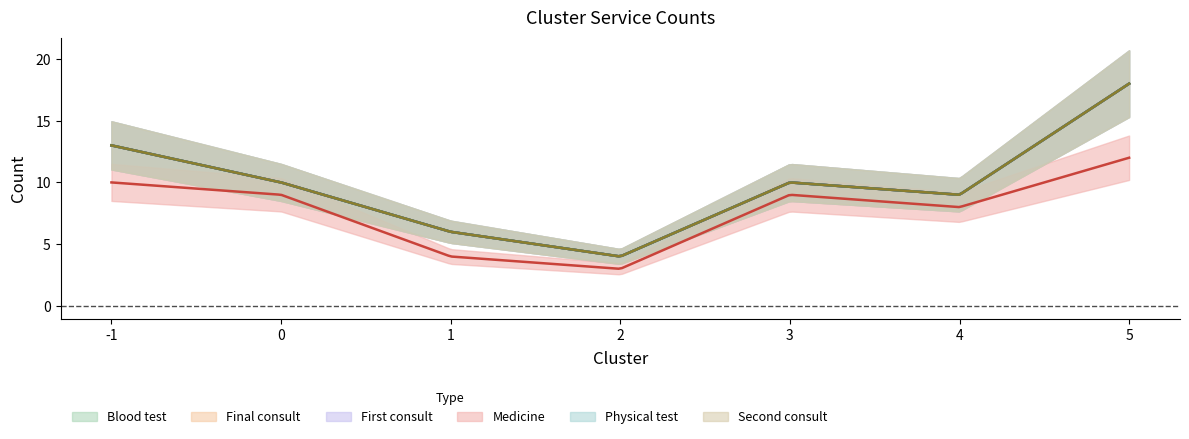

Reading left to right, what are all the values shown in this chart?

Blood test: -1=13	0=10	1=6	2=4	3=10	4=9	5=18
Final consult: -1=13	0=10	1=6	2=4	3=10	4=9	5=18
First consult: -1=13	0=10	1=6	2=4	3=10	4=9	5=18
Medicine: -1=10	0=9	1=4	2=3	3=9	4=8	5=12
Physical test: -1=13	0=10	1=6	2=4	3=10	4=9	5=18
Second consult: -1=13	0=10	1=6	2=4	3=10	4=9	5=18